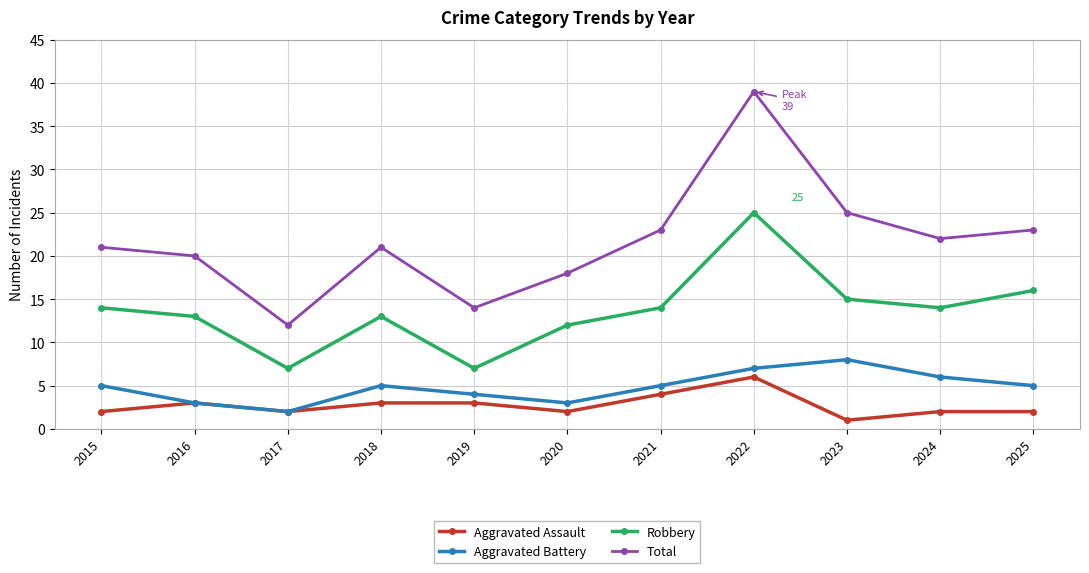

True or false: Total and Aggravated Battery cross at least once.

False